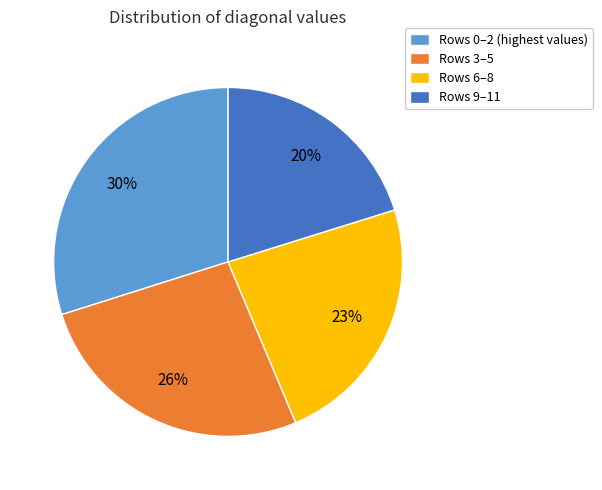

How many slices are in this pie chart?

4